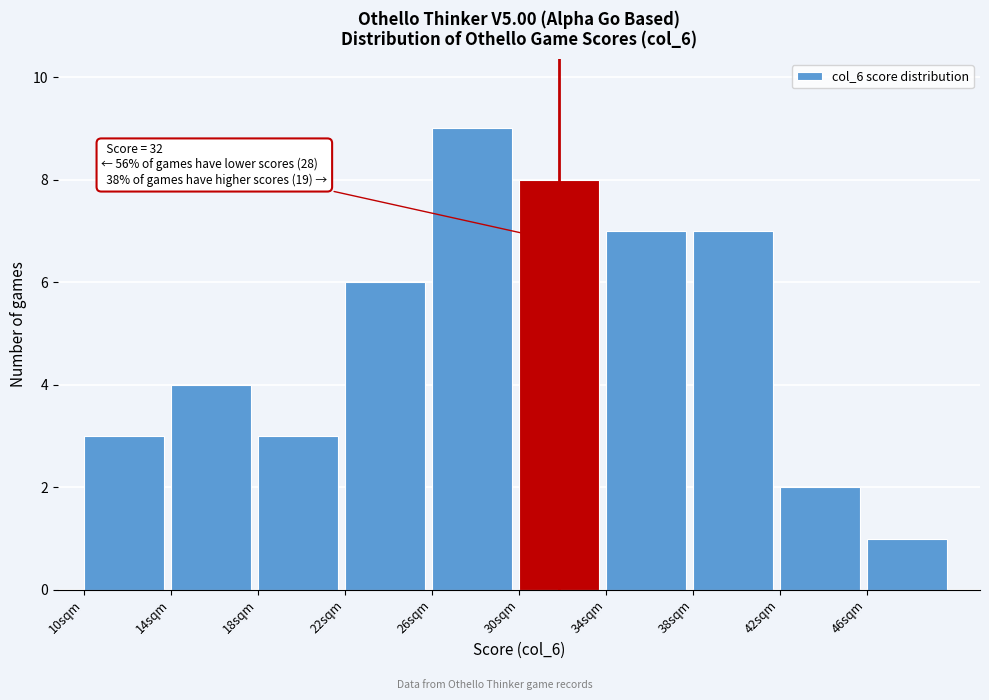

Over which range of the x-axis is the bar tallest?

26 to 30